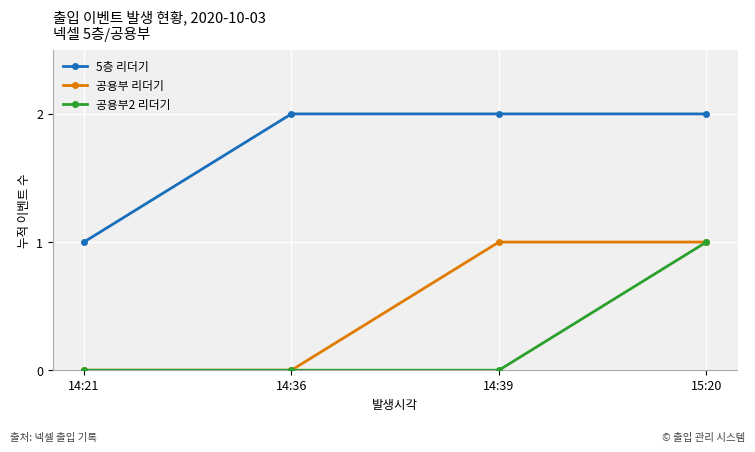

True or false: 공용부 리더기 and 5층 리더기 cross at least once.

False